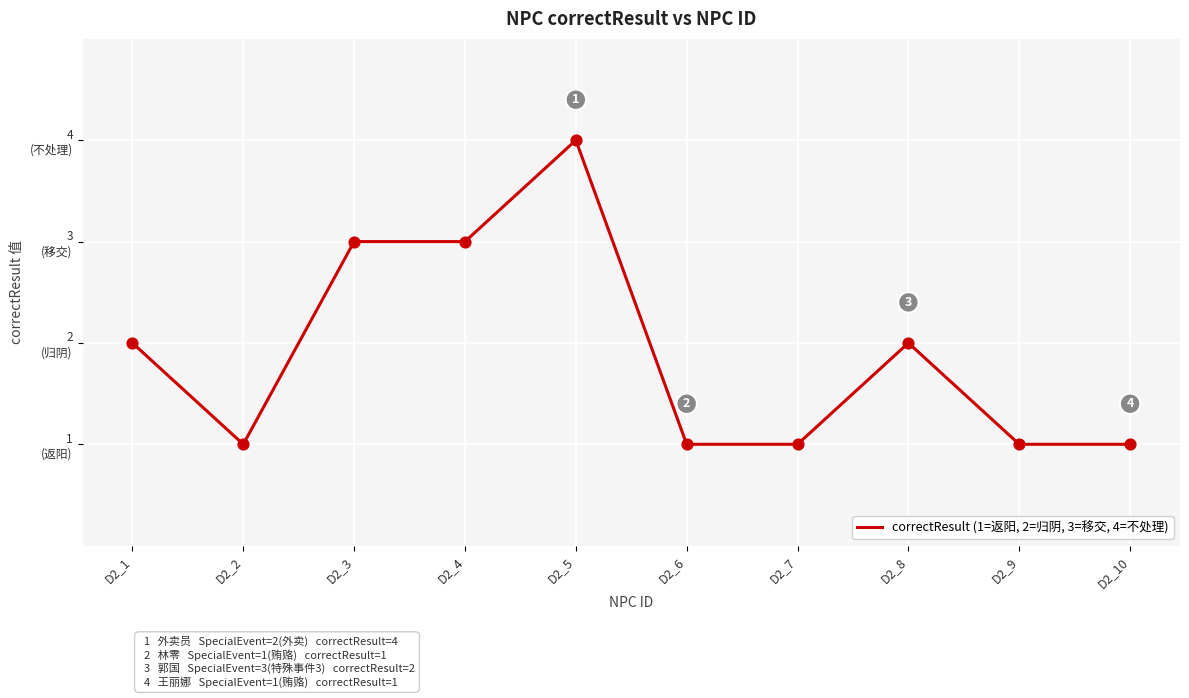

Does the chart have visible grid lines?

Yes